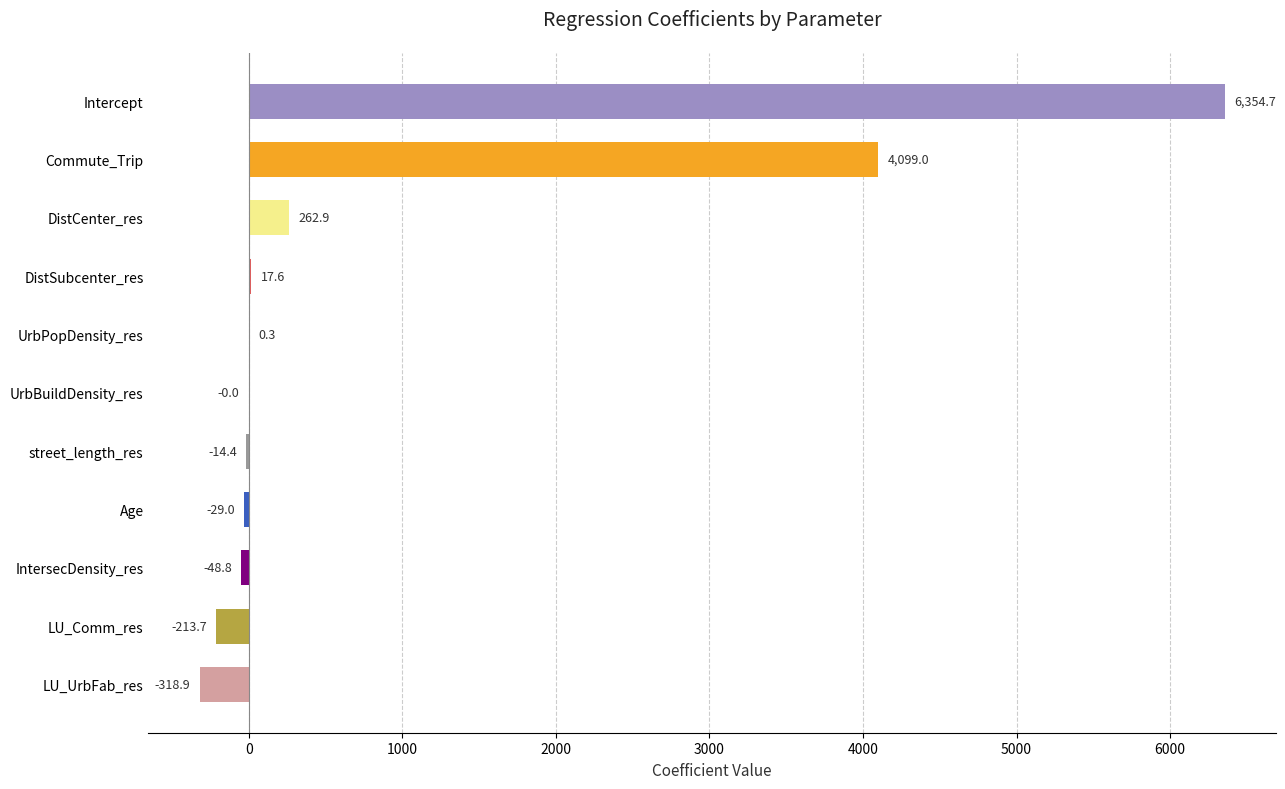

How many positive values are there?

5